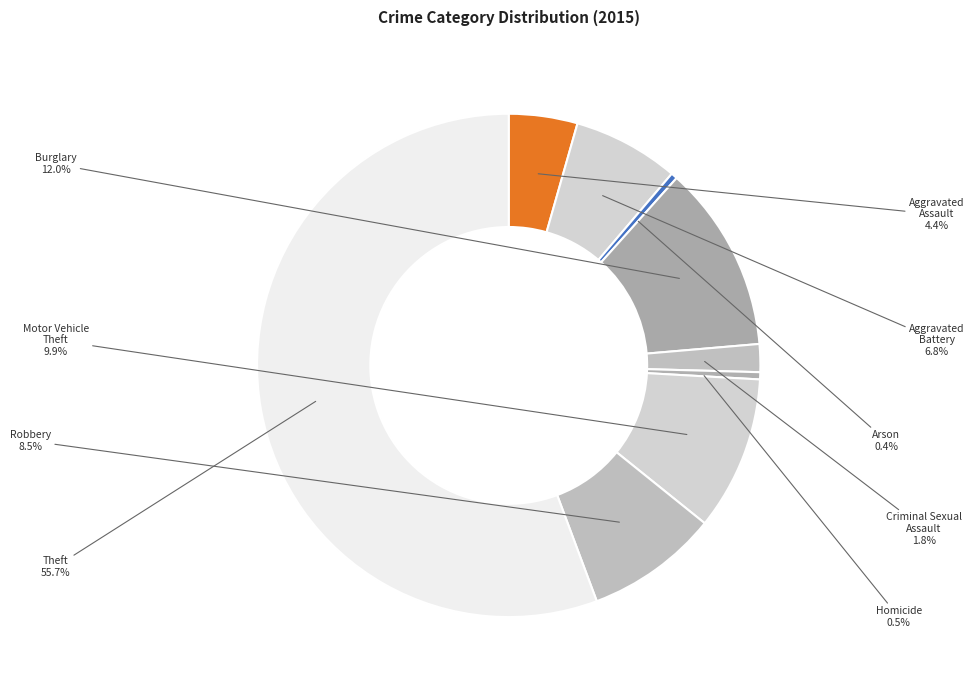

How many segments does this pie chart have?

9